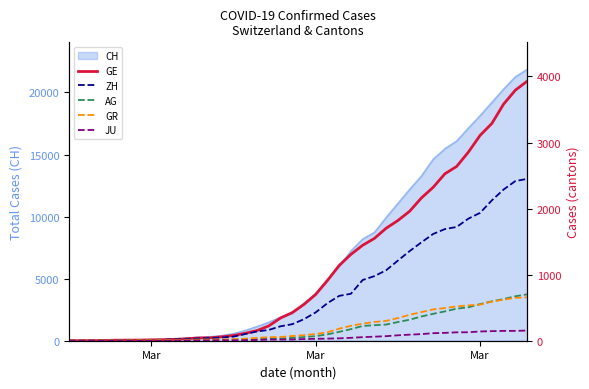

True or false: ZH and JU cross at least once.

False